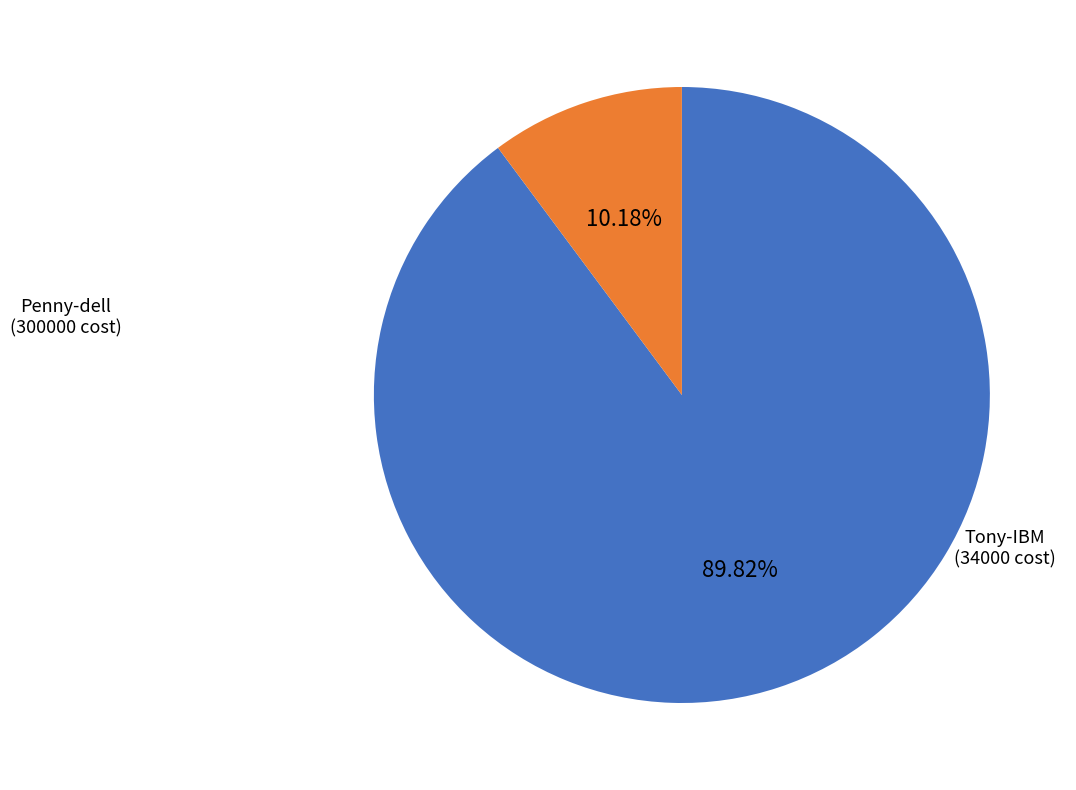

To the nearest percent, what portion does Tony-IBM represent?

10%